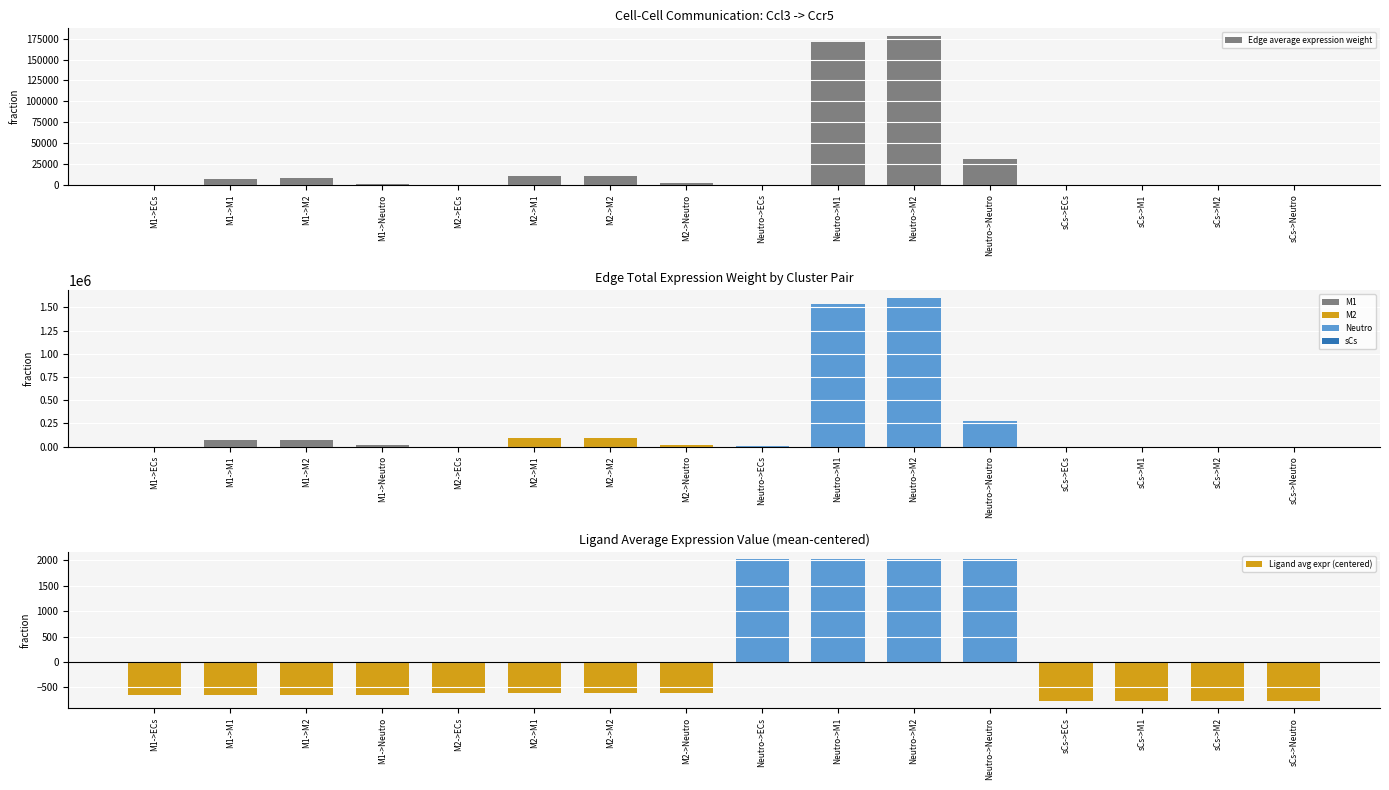

Between M2->ECs and sCs->M1, which is larger?

sCs->M1